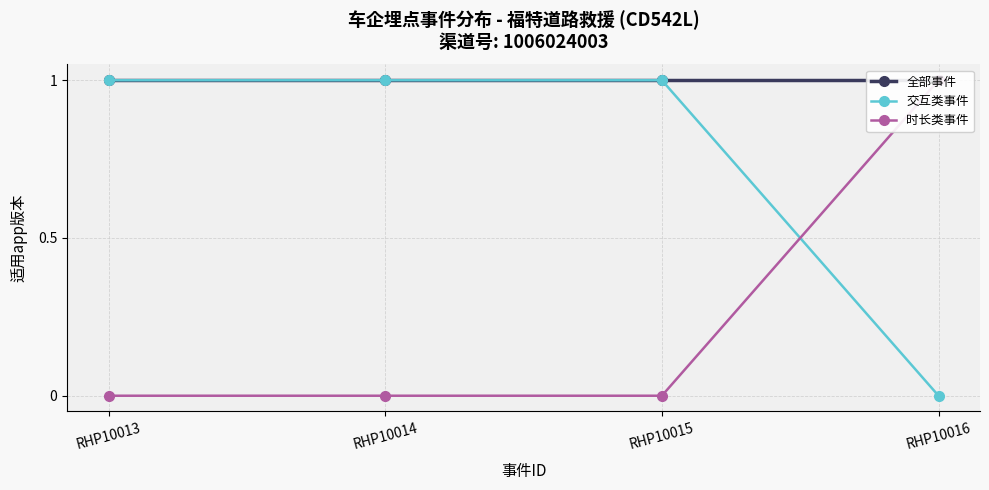

Is this an area chart (filled region under the line)?

No